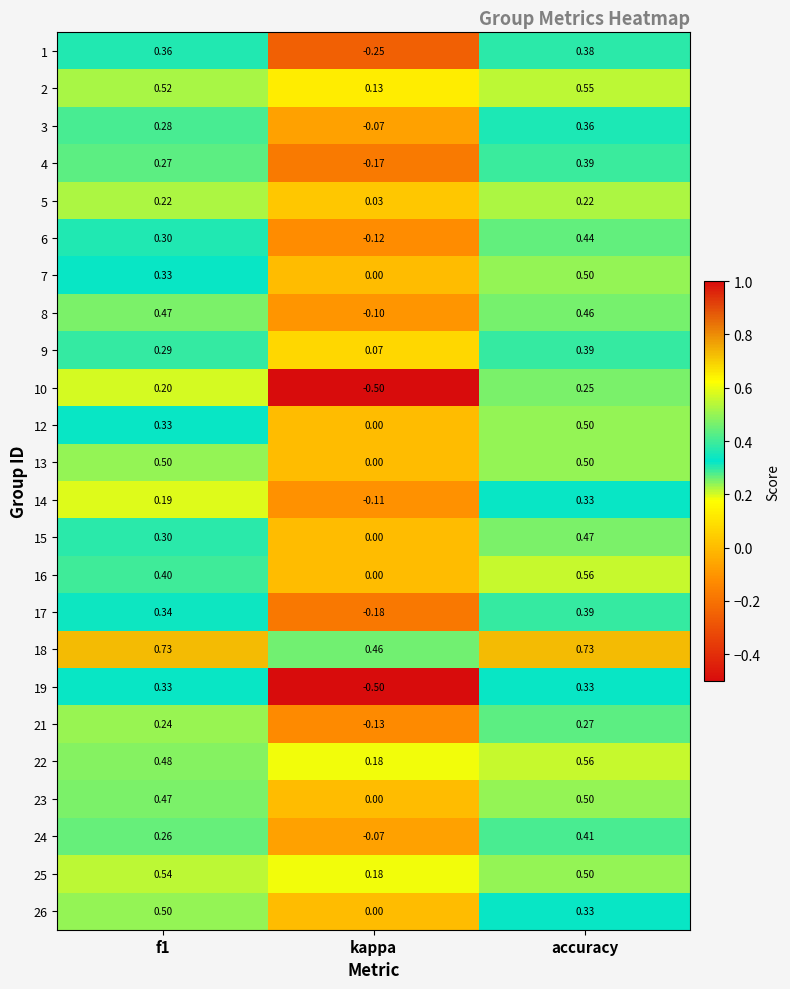

Which series has the largest range (max minus min)?

19